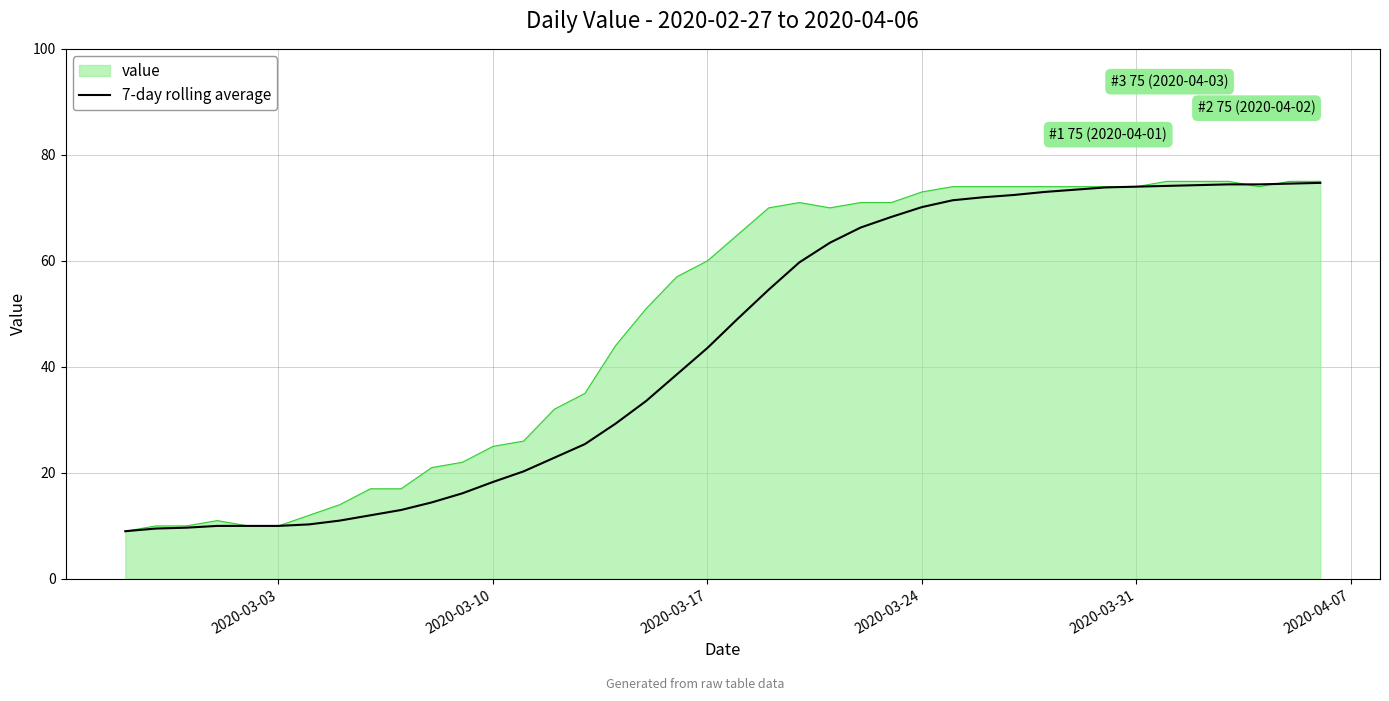

What is the smallest value displayed?

9.0